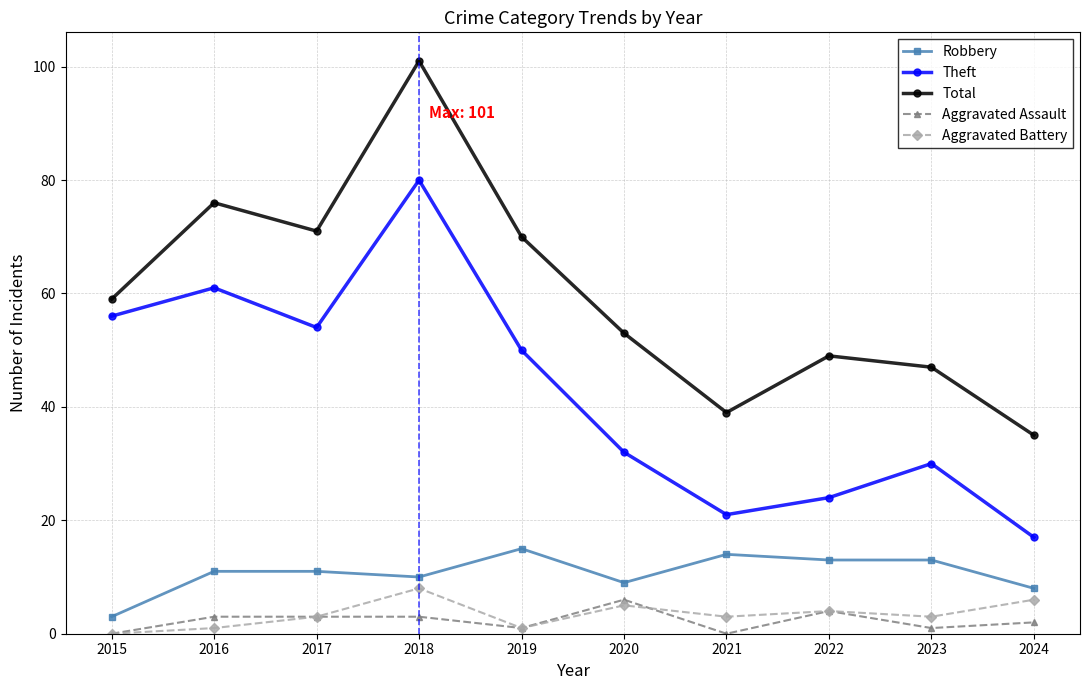

What is the value of the Aggravated Assault point at the 8th from the left?

4